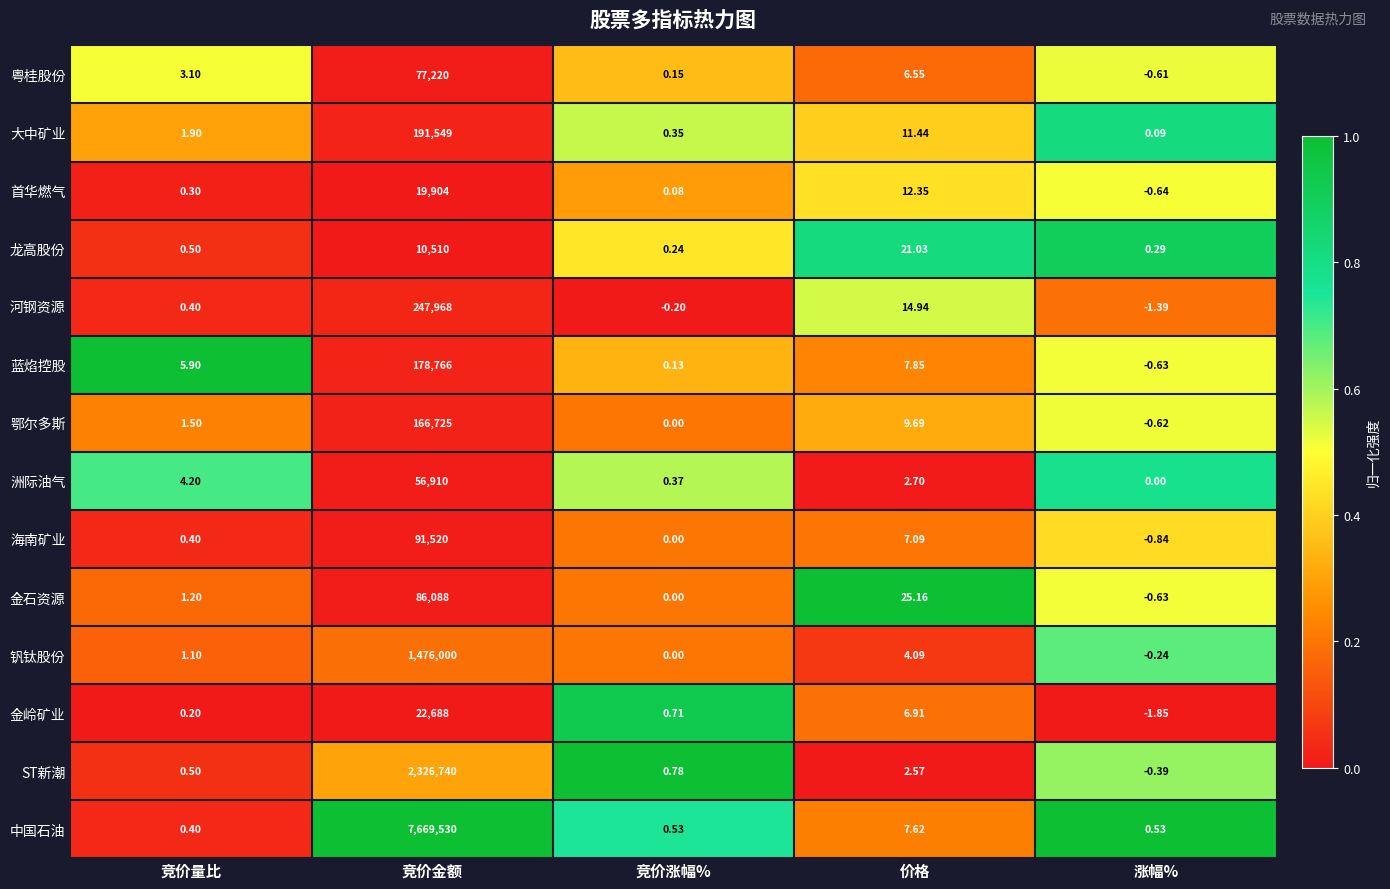

List the labels in order of 钒钛股份 value, largest first.

竞价金额, 价格, 竞价量比, 竞价涨幅%, 涨幅%